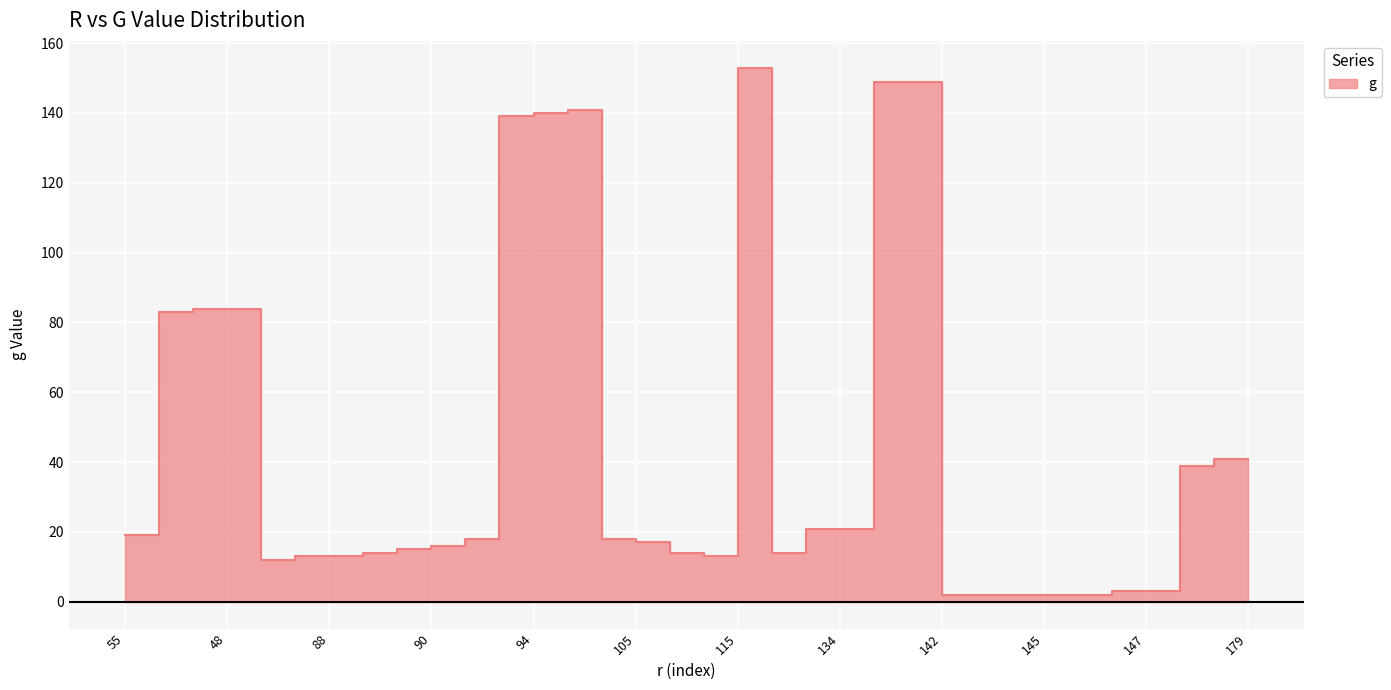

Where is the first local minimum?

86